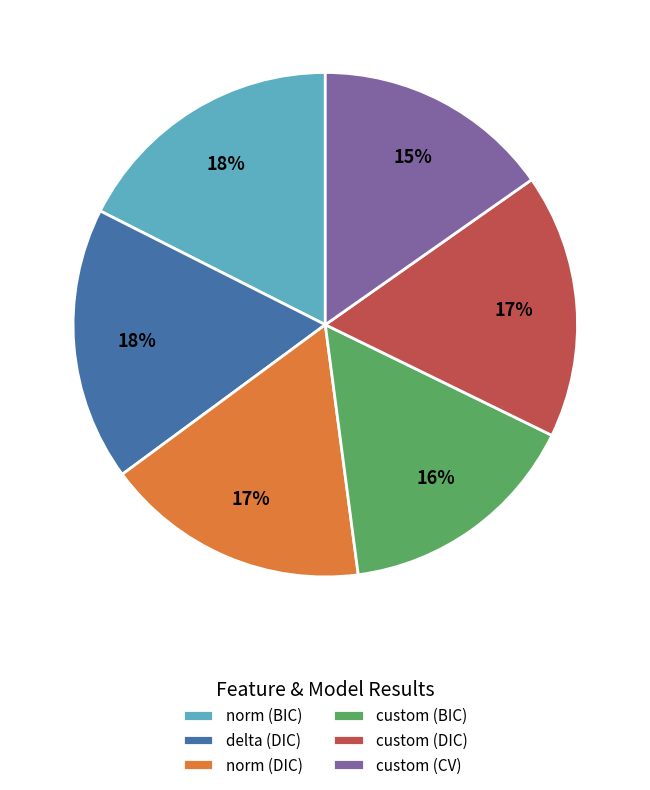

Which has a higher value, custom (DIC) or delta (DIC)?

delta (DIC)